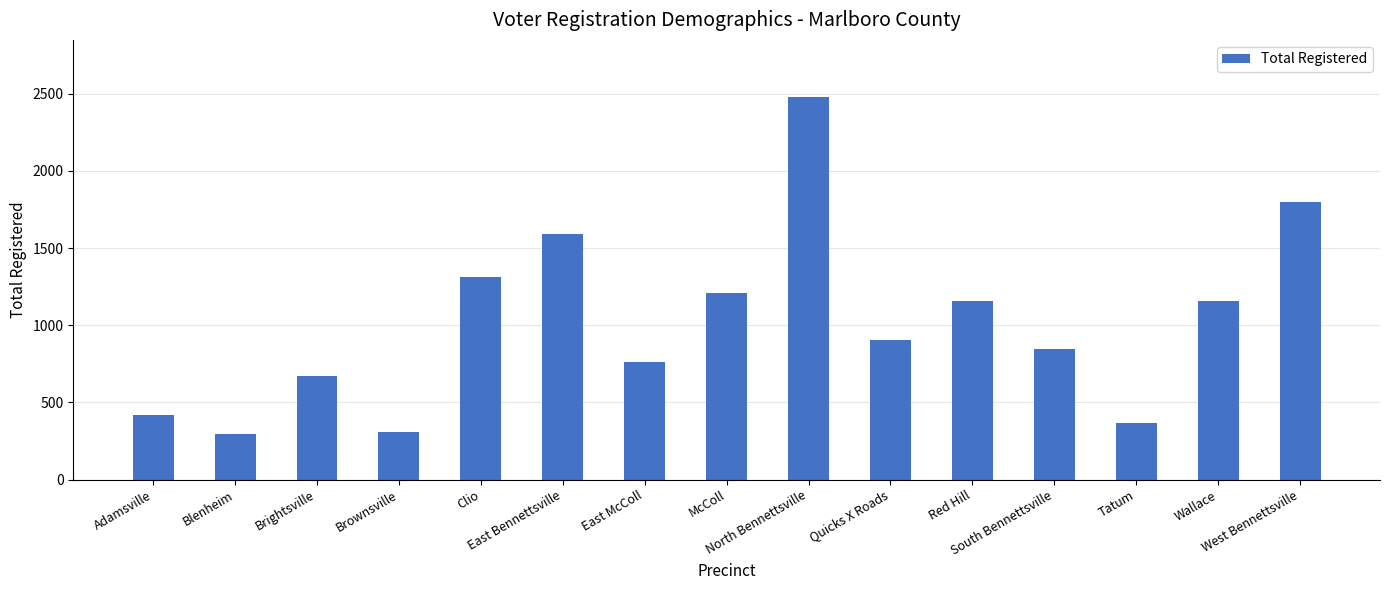

Approximately how many times larger is the value at South Bennettsville compared to Blenheim?

2.9